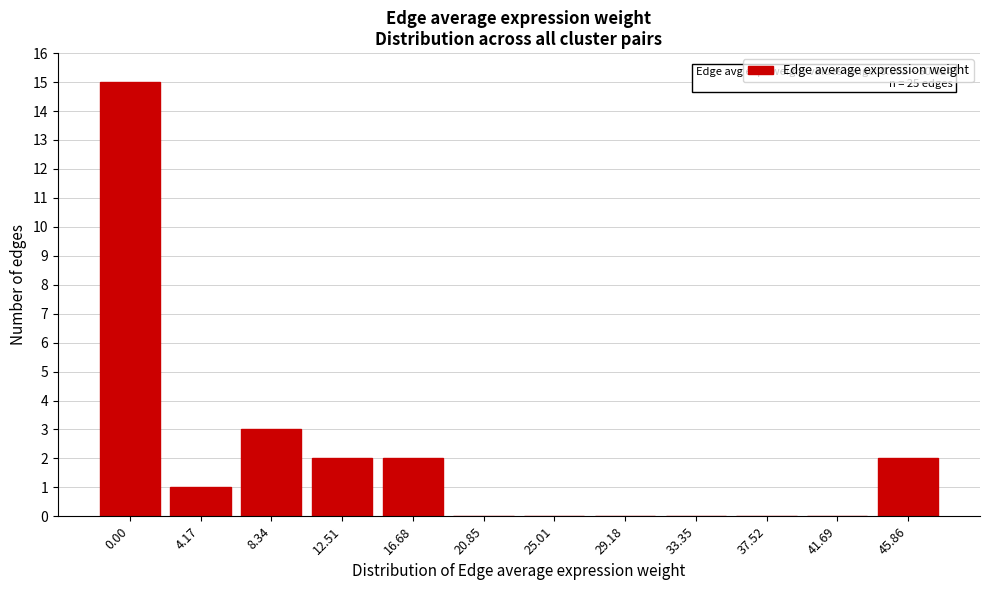

Reading right to left, list all the values displayed in this chart.

45.86=2	41.69=0	37.52=0	33.35=0	29.18=0	25.01=0	20.85=0	16.68=2	12.51=2	8.34=3	4.17=1	0.00=15